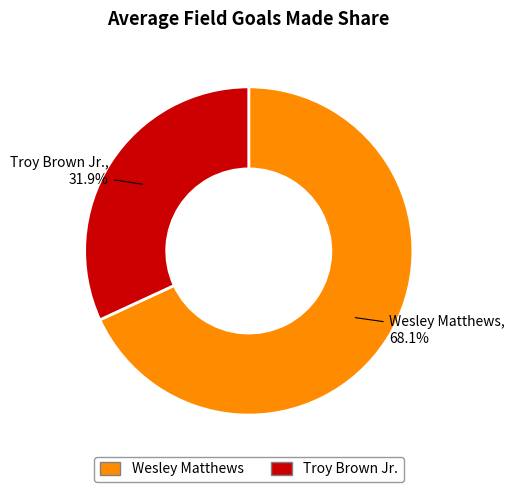

Which category has the biggest portion of the pie?

Wesley Matthews